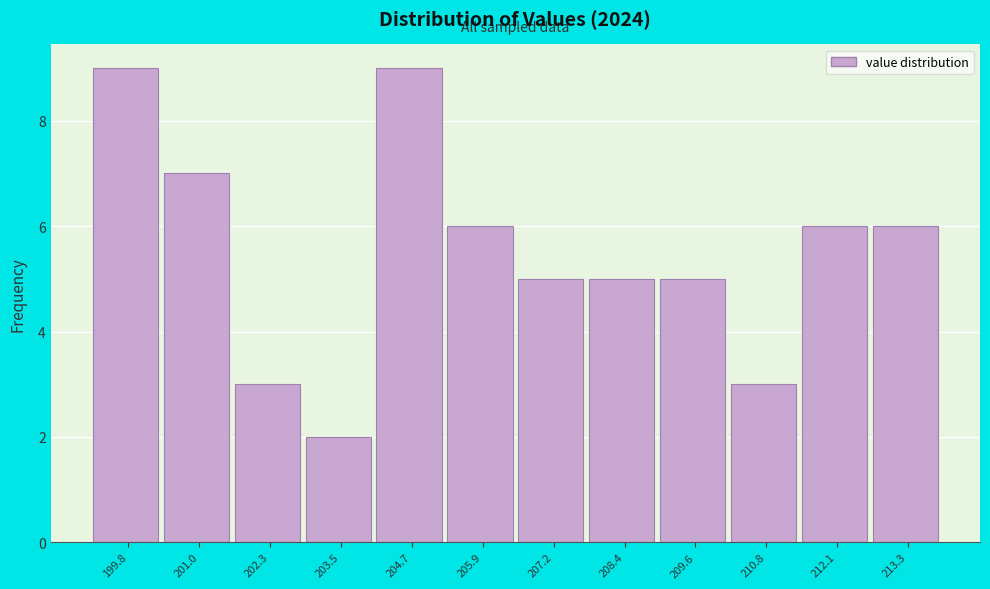

What is the height of the bar covering 202.8 to 204.2 on the x-axis? Neither the bar edges nor the heights are printed on the chart, so give them approximately, as read against the axes.

2